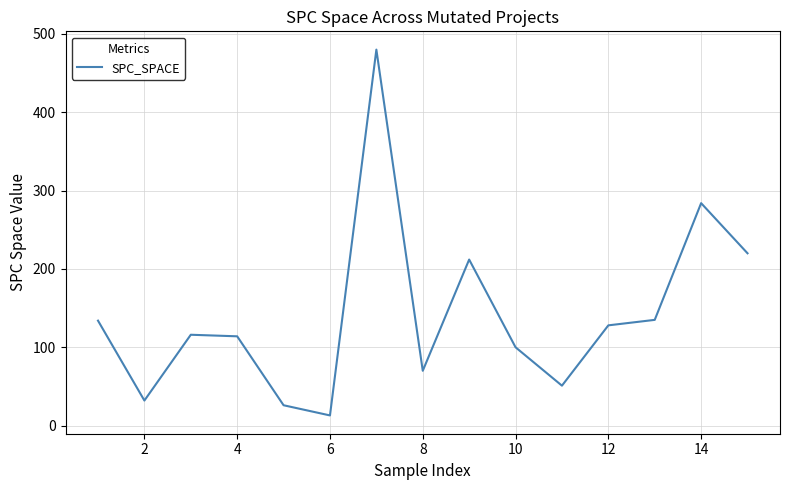

What is the greatest value displayed?

480